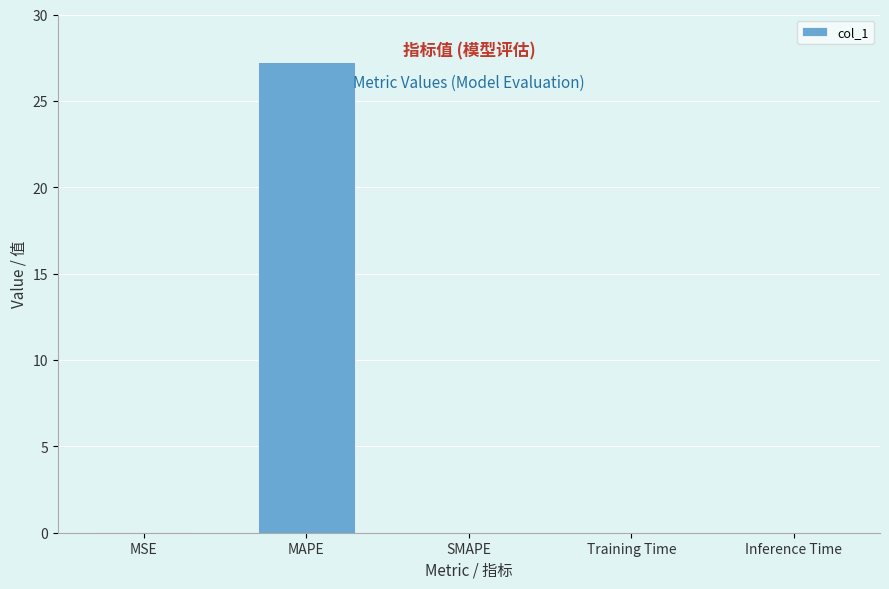

Which has a higher value, MAPE or Training Time?

MAPE